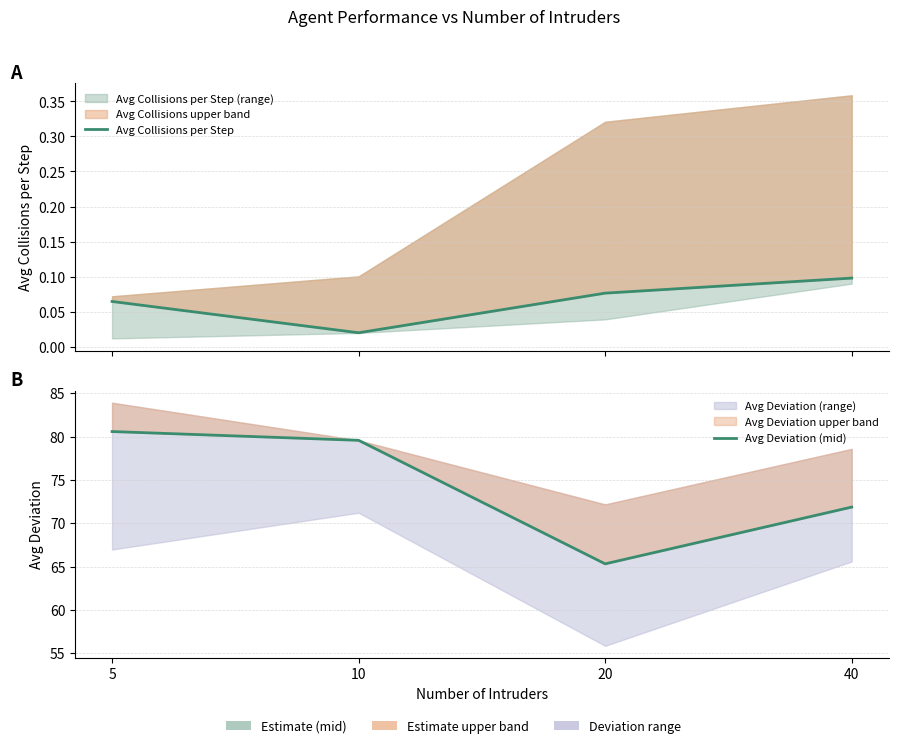

Is it true that Avg Collisions per Step equals 0.1 at 5?

False